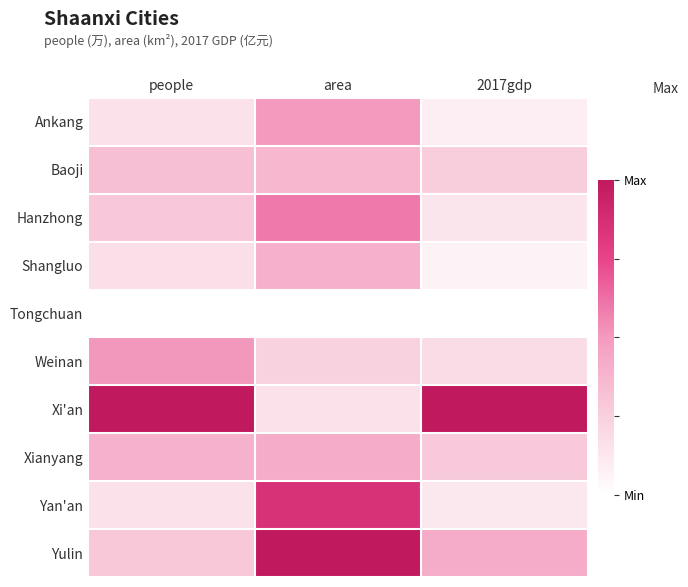

What is the maximum value shown in the chart?

1.0